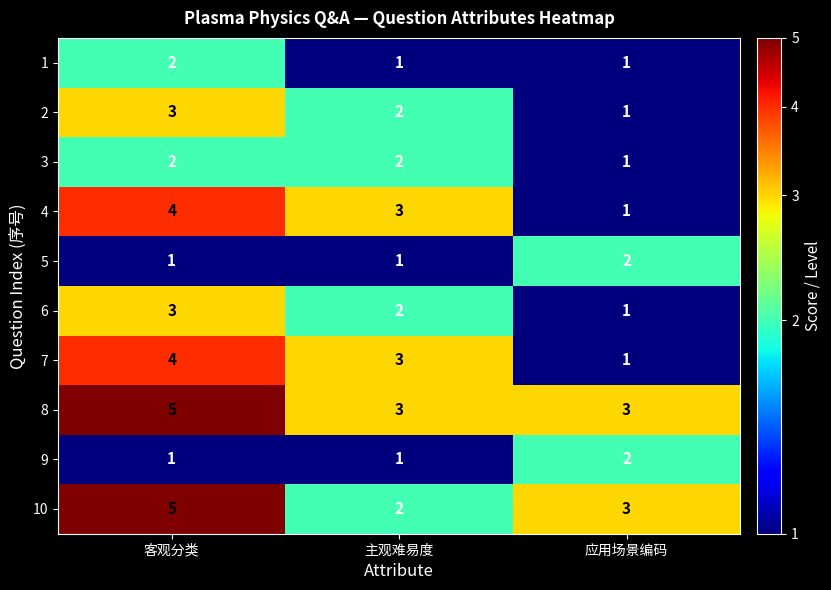

What is the difference between the highest and lowest values at 应用场景编码?

2